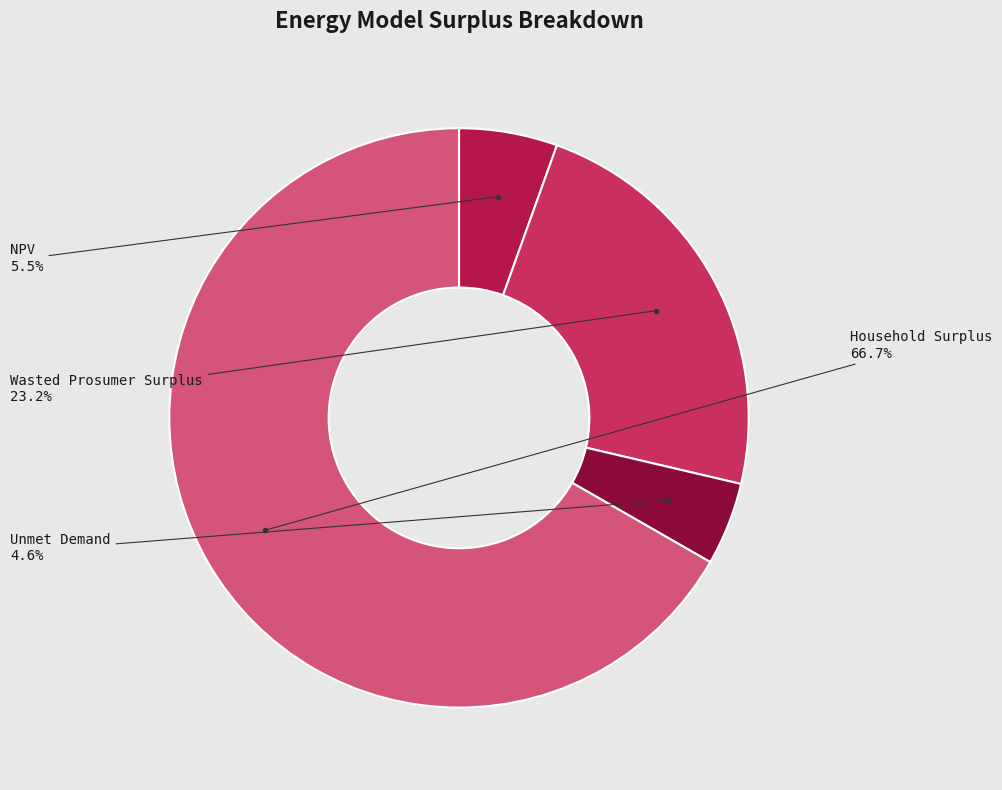

Which has a higher value, Unmet Demand or Wasted Prosumer Surplus?

Wasted Prosumer Surplus